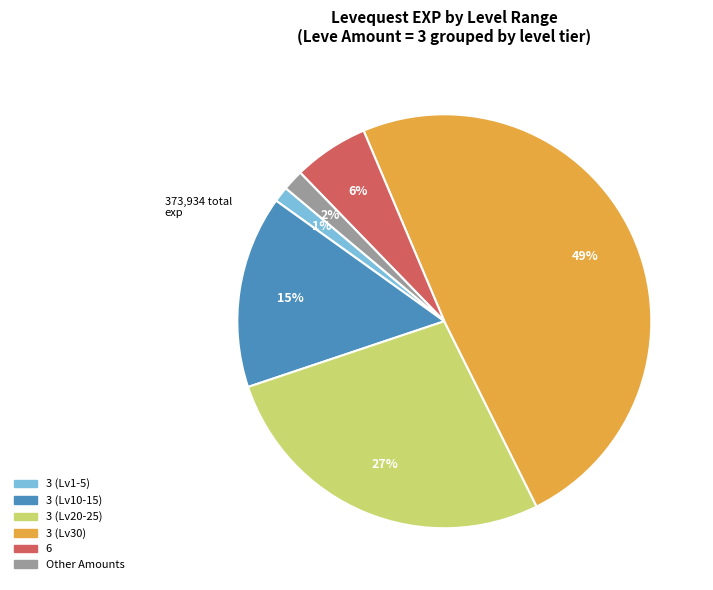

Does any single category account for the majority?

No